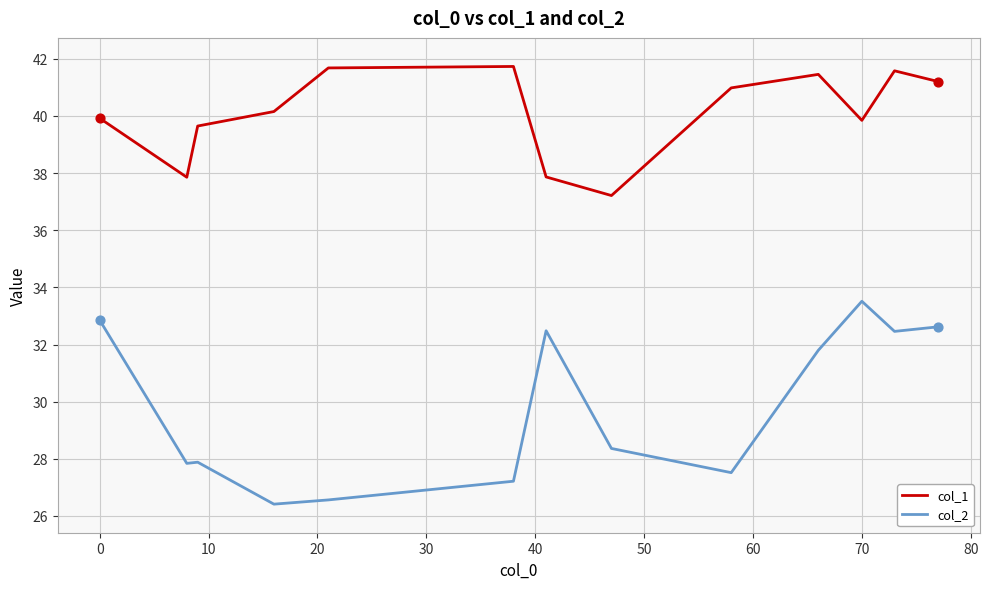

At how many categories does at least one series exceed 37?

13